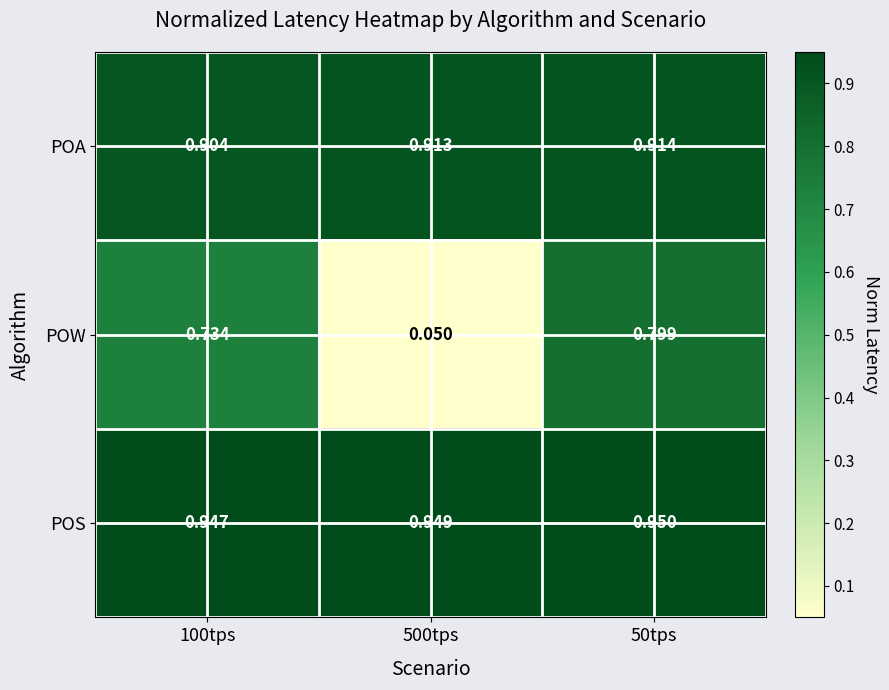

Which series has the largest range (max minus min)?

POW